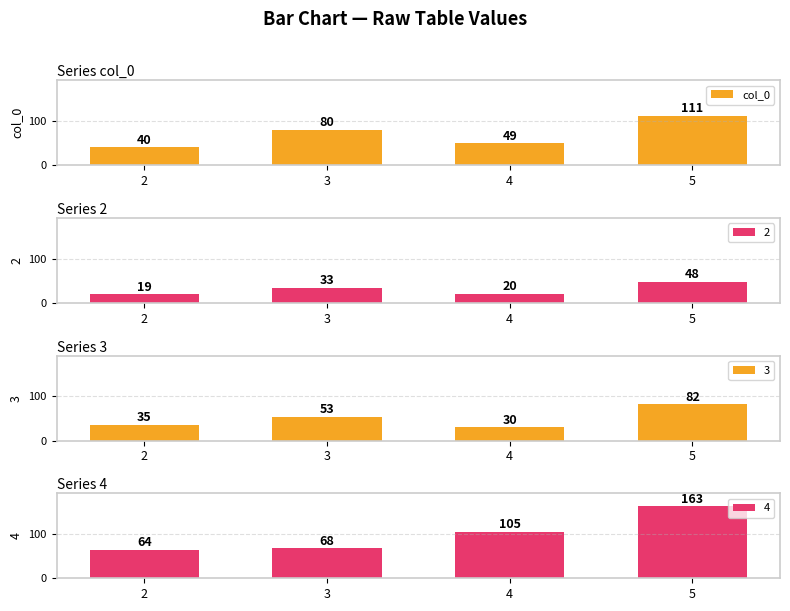

List the labels in order of value, largest first.

5, 3, 4, 2